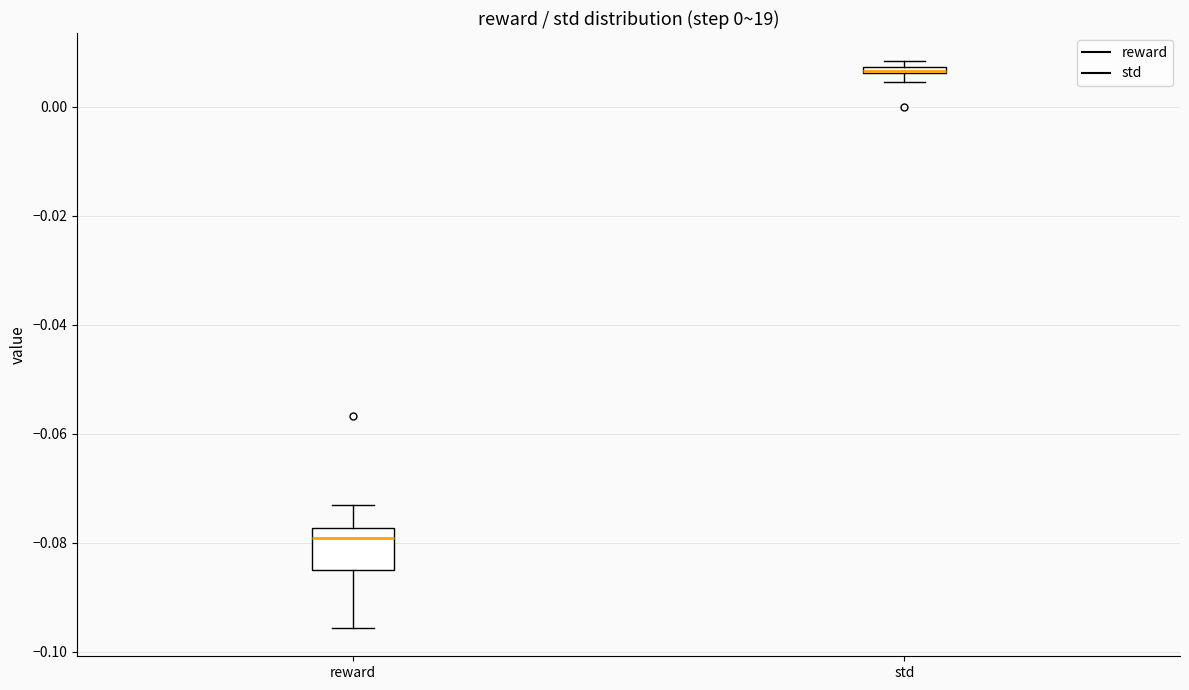

Comparing the boxes themselves (not the whiskers), which one is the tallest?

reward